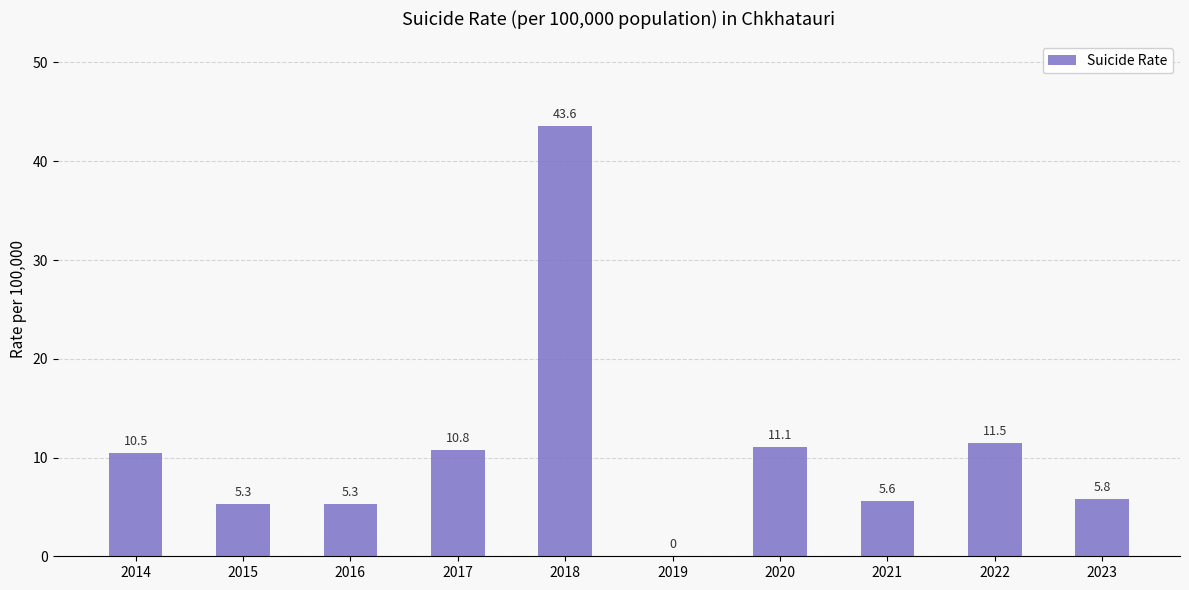

Between 2019 and 2020, which is larger?

2020